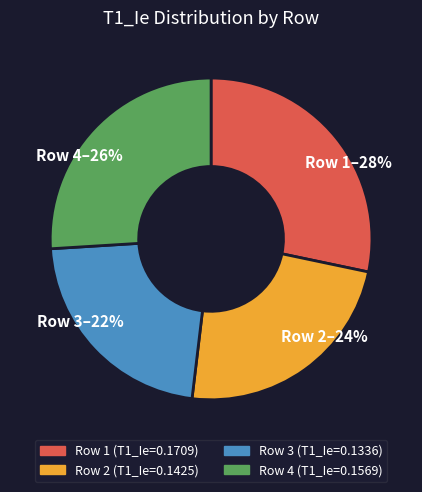

Rank the categories by value from lowest to highest.

Row 3–22%, Row 2–24%, Row 4–26%, Row 1–28%